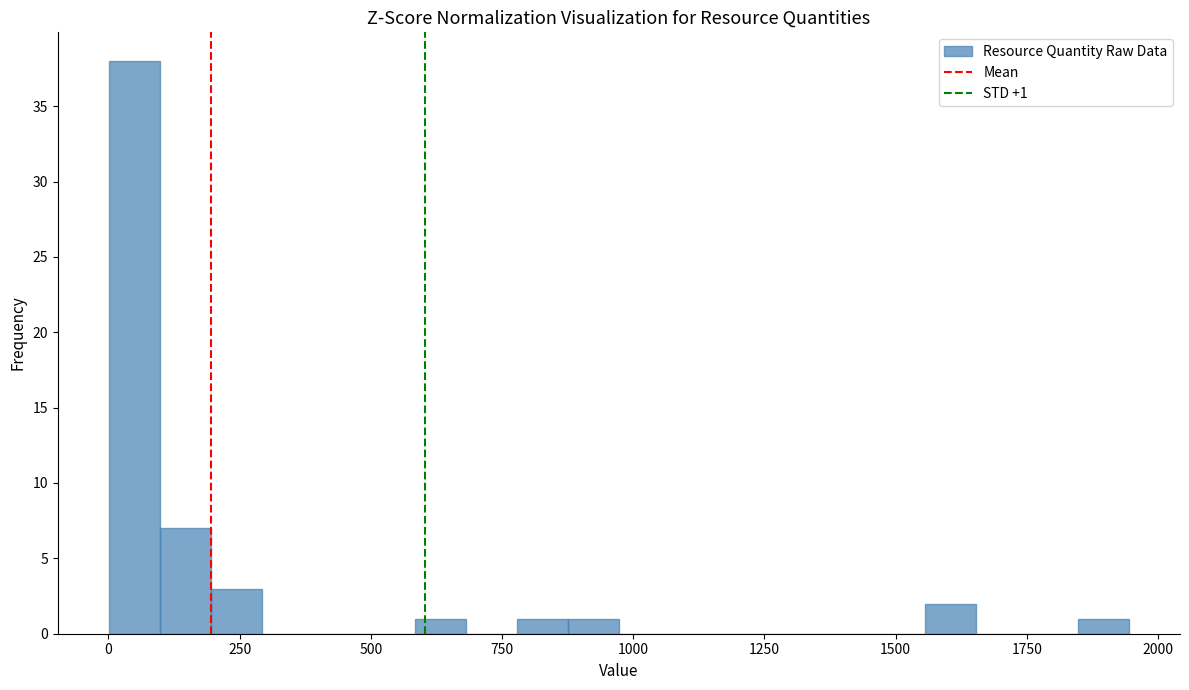

Around what value on the x-axis is the tallest bar? Give the approximate position of its centre, as read against the axis.

50